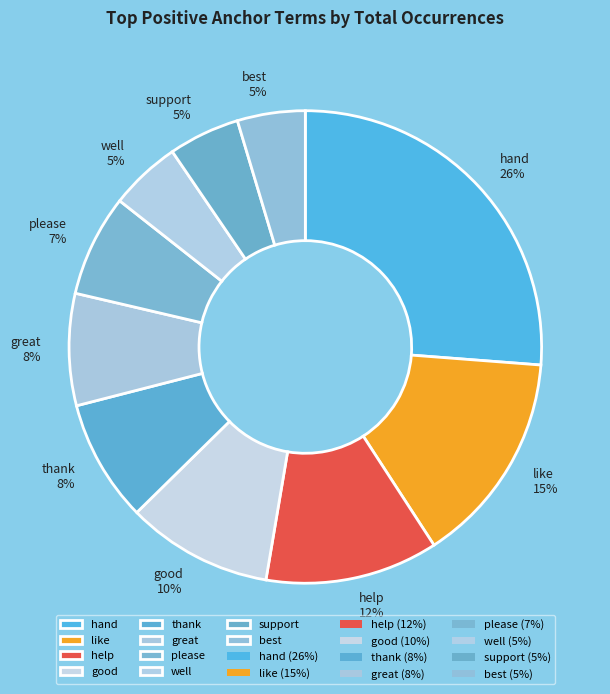

To the nearest percent, what portion does support represent?

5%